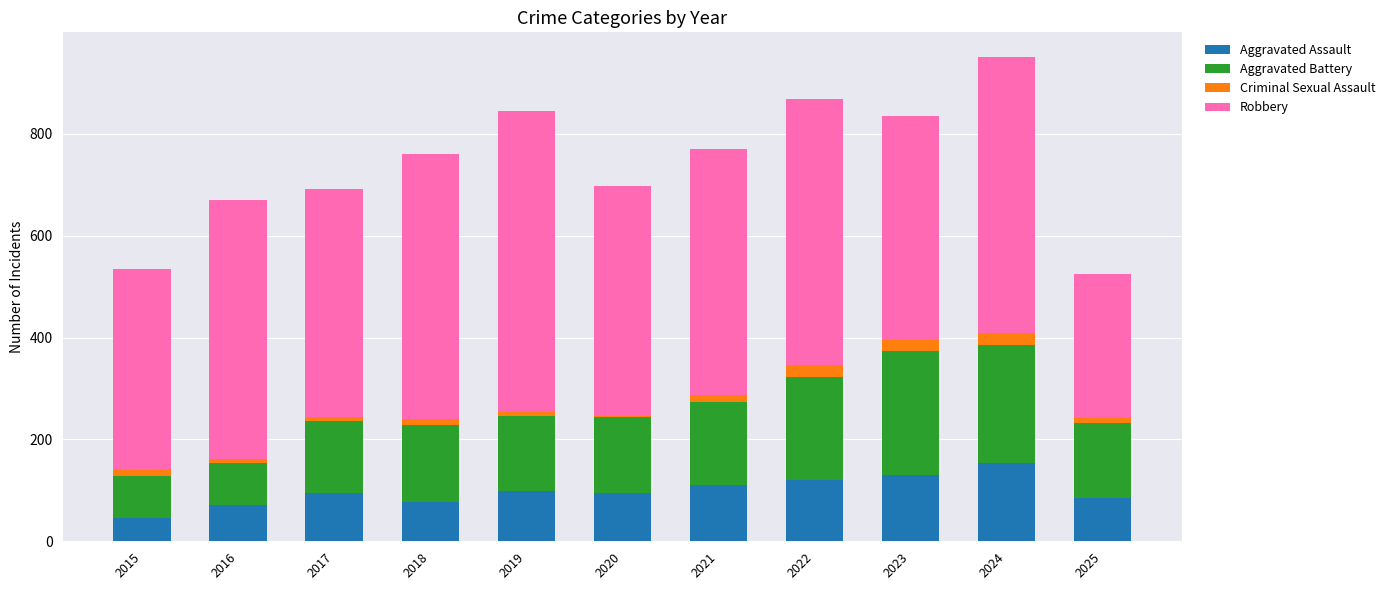

At which label does Aggravated Assault reach its minimum?

2015